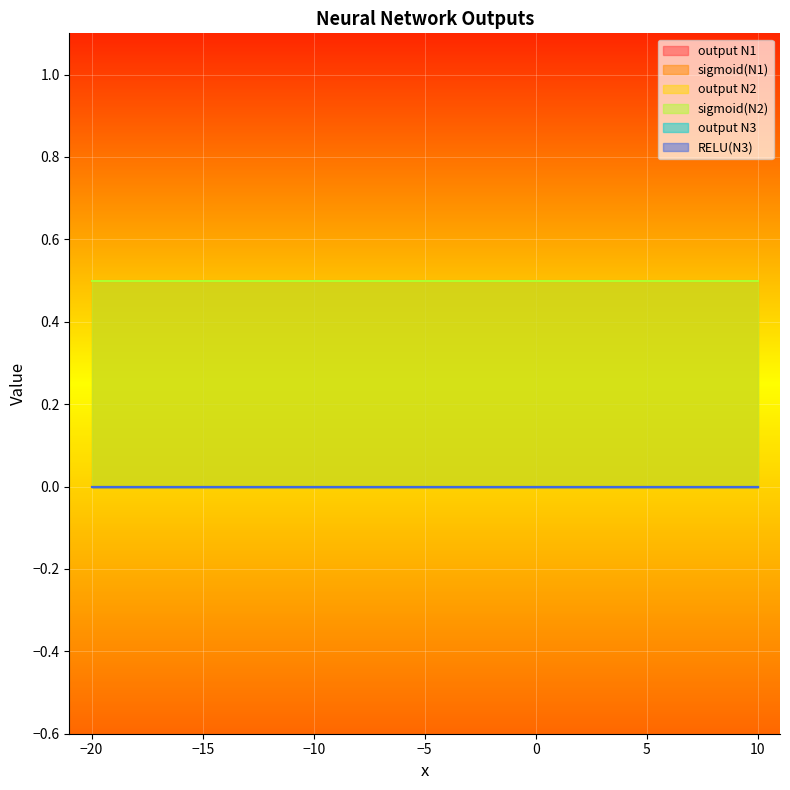

What is the value of the sigmoid(N1) point at the 6th from the left?

0.5